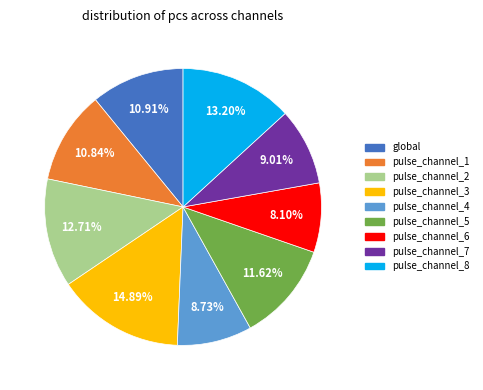

True or false: pulse_channel_5 accounts for 20% of the total.

False